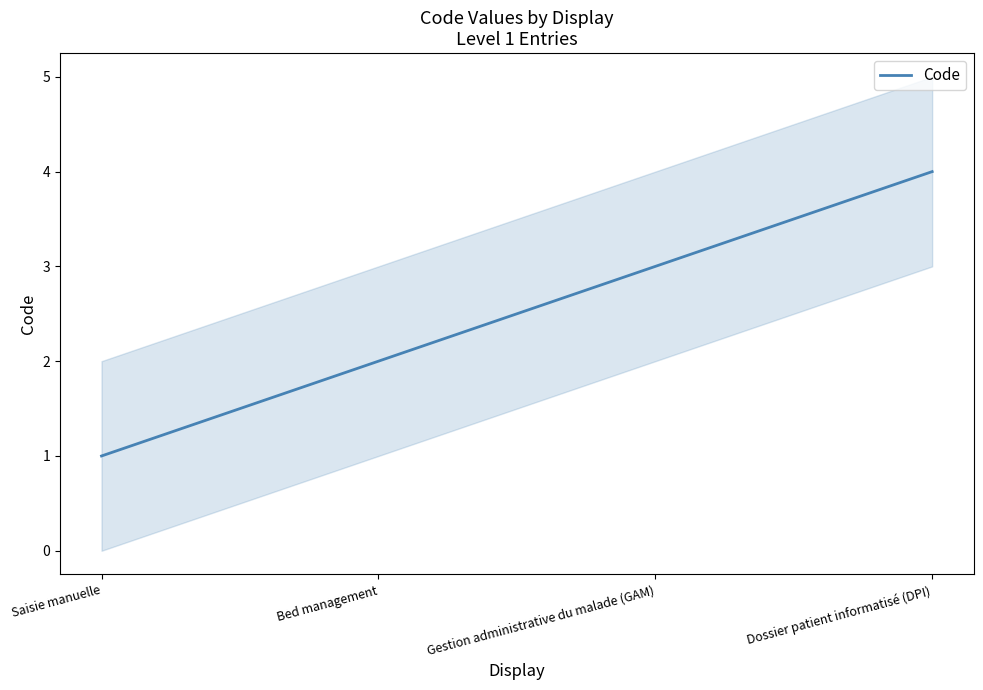

What is the change in value from Bed management to Dossier patient informatisé (DPI)?

+2